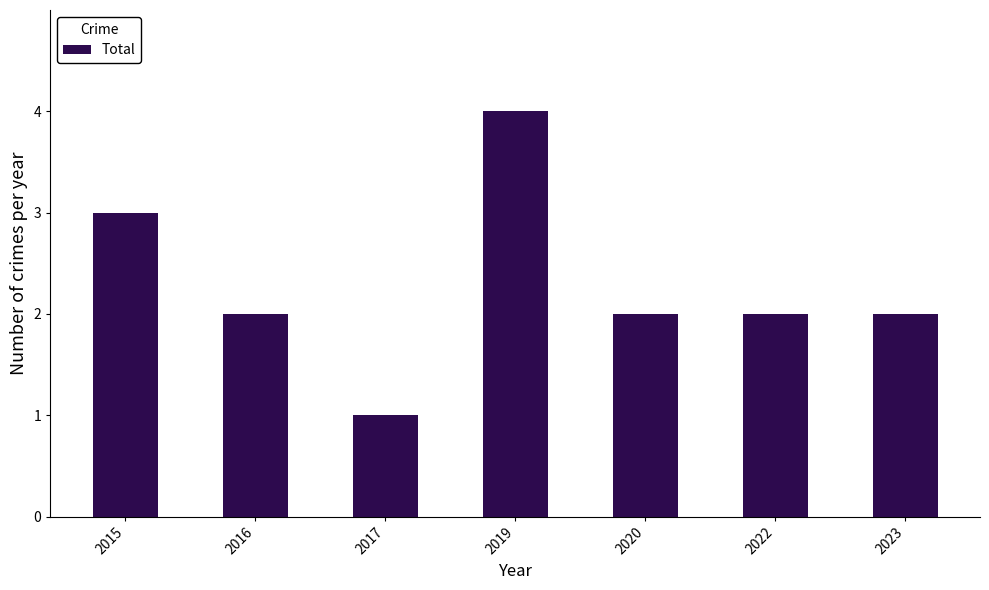

What is the approximate value at 2022?

2